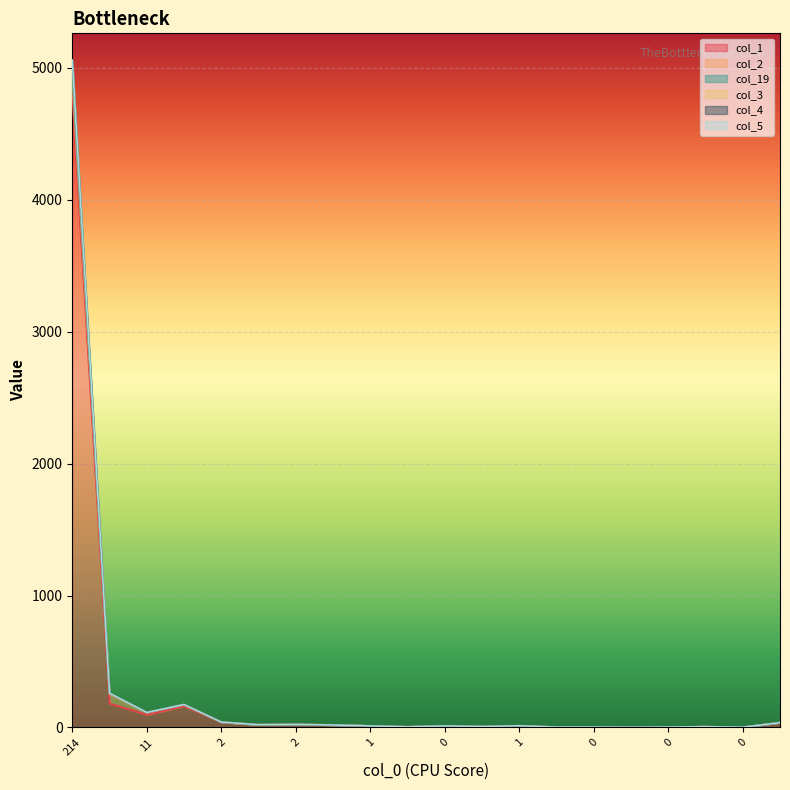

True or false: col_5 and col_1 cross at least once.

False